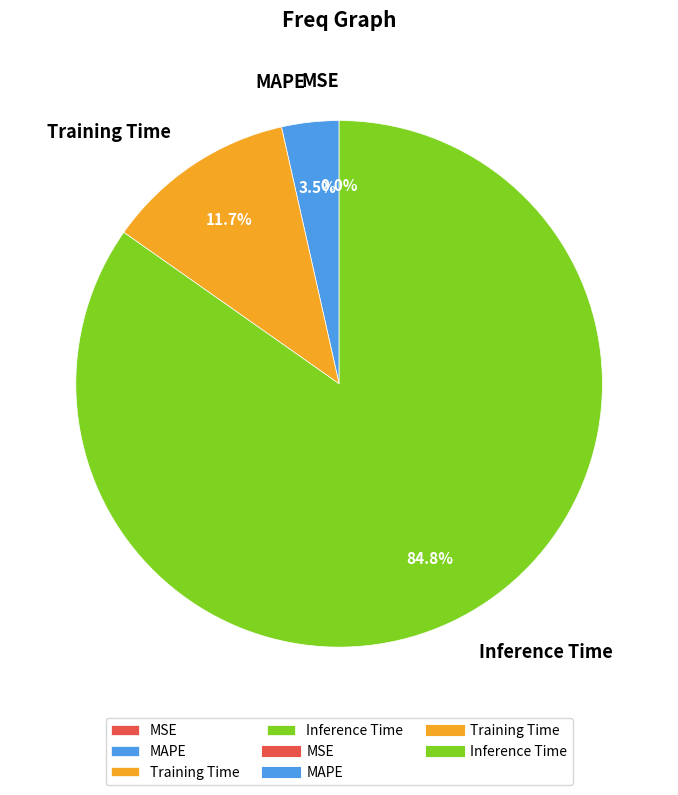

What is the change in value from SMAPE to Training Time?

+0.1